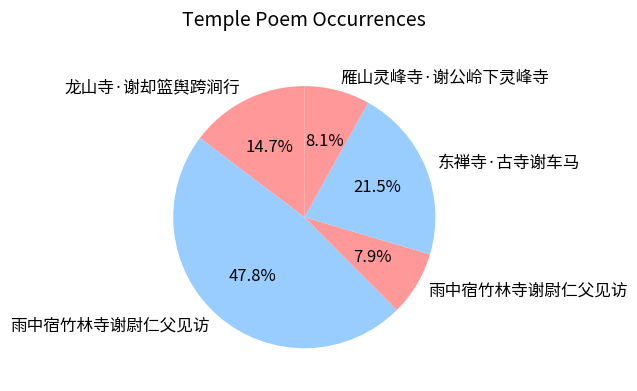

Count the number of slices in the pie.

5